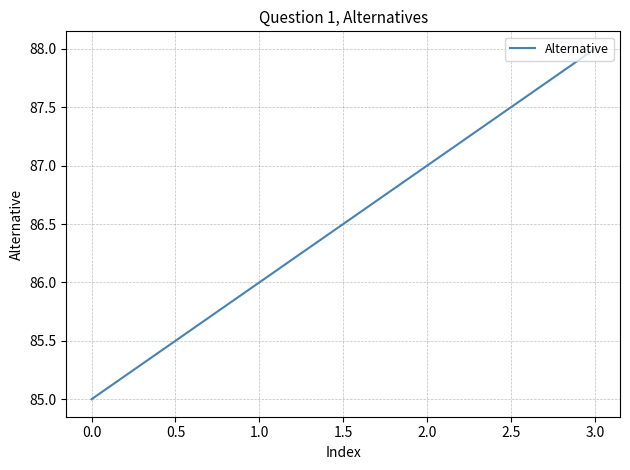

Read the value at 1.0.

86